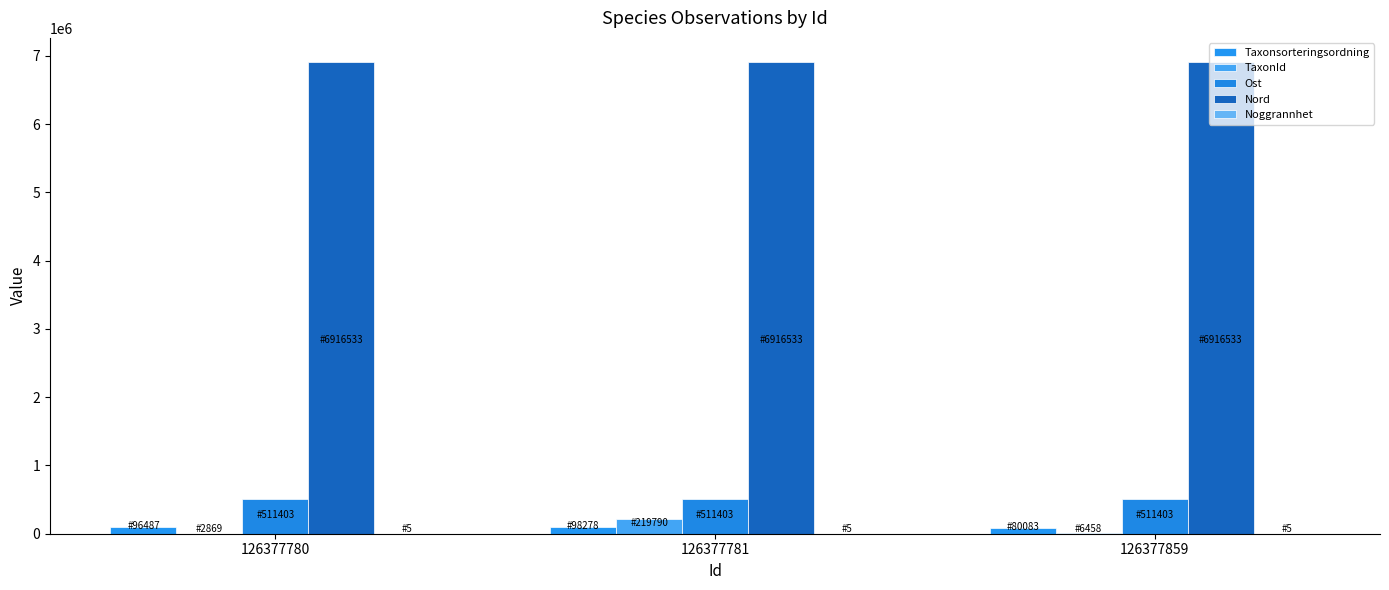

Reading right to left, what are all the values shown in this chart?

Taxonsorteringsordning: 126377859=80083	126377781=98278	126377780=96487
TaxonId: 126377859=6458	126377781=219790	126377780=2869
Ost: 126377859=511403	126377781=511403	126377780=511403
Nord: 126377859=6916533	126377781=6916533	126377780=6916533
Noggrannhet: 126377859=5	126377781=5	126377780=5